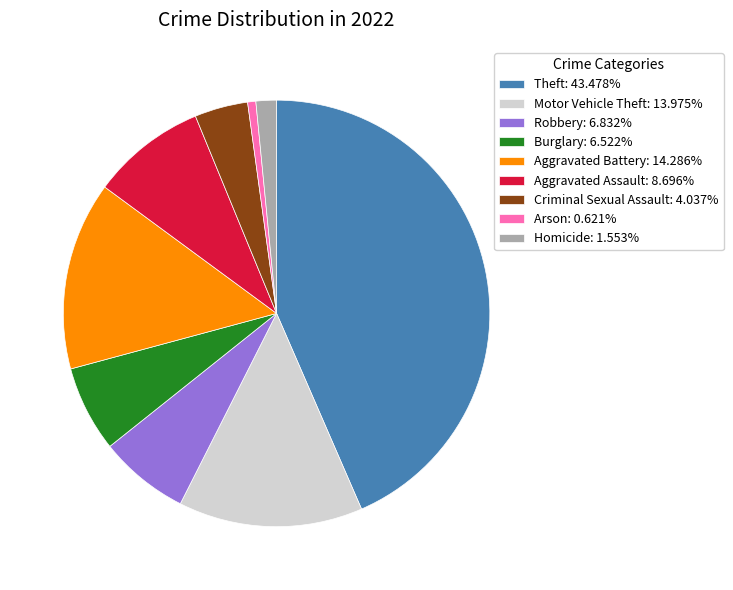

What is the ratio of the value at Aggravated Assault: 8.696% to the value at Motor Vehicle Theft: 13.975%?

0.6